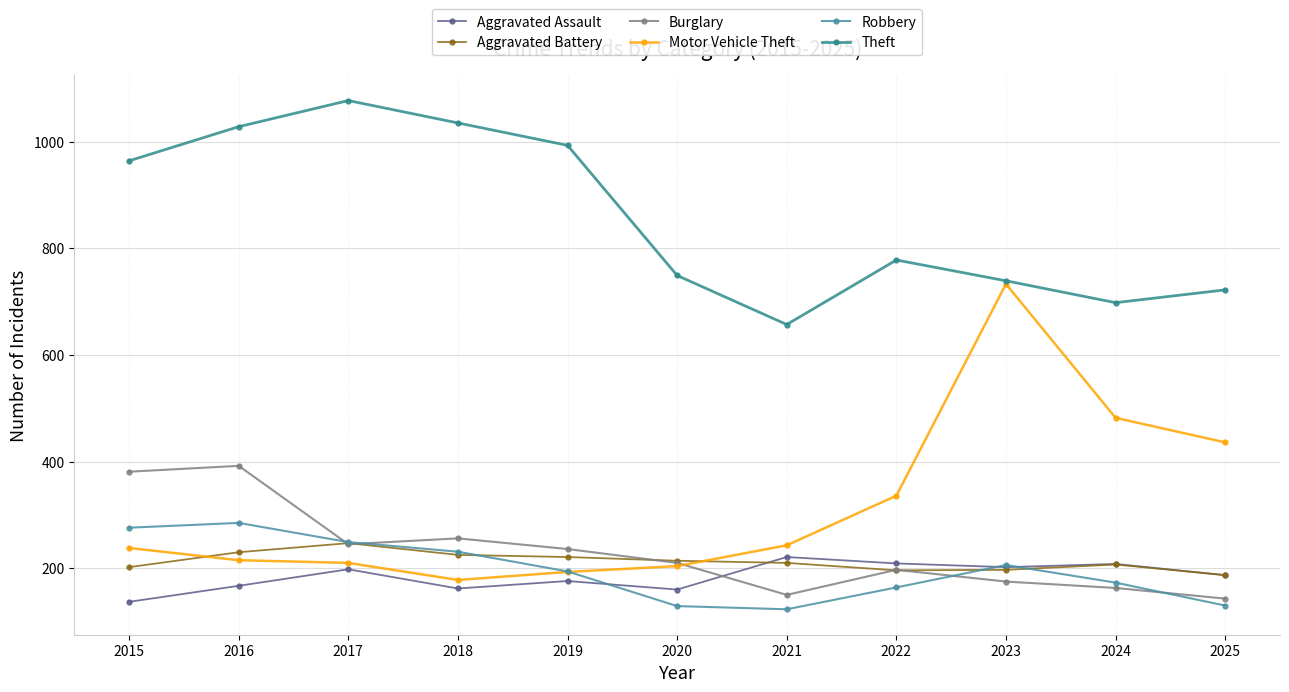

What is the total value across all series at 2020?

1666